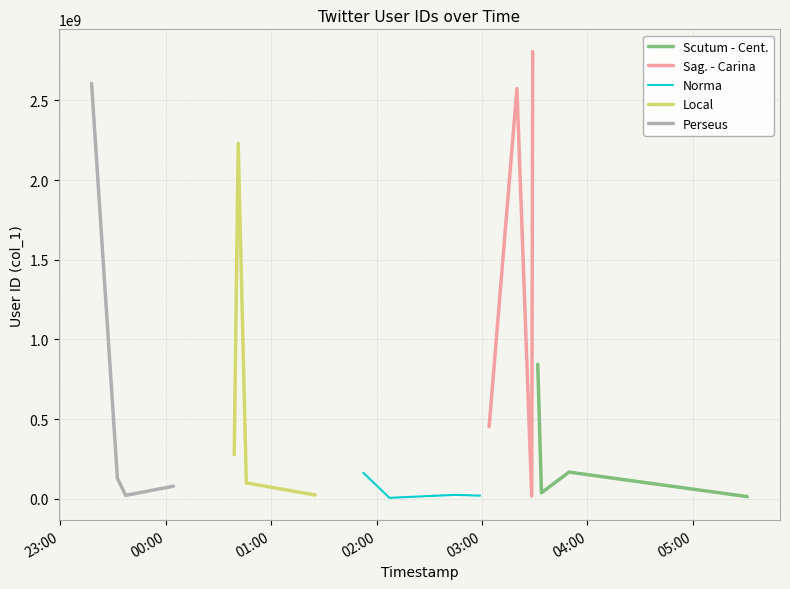

What is the smallest value displayed?

6369532